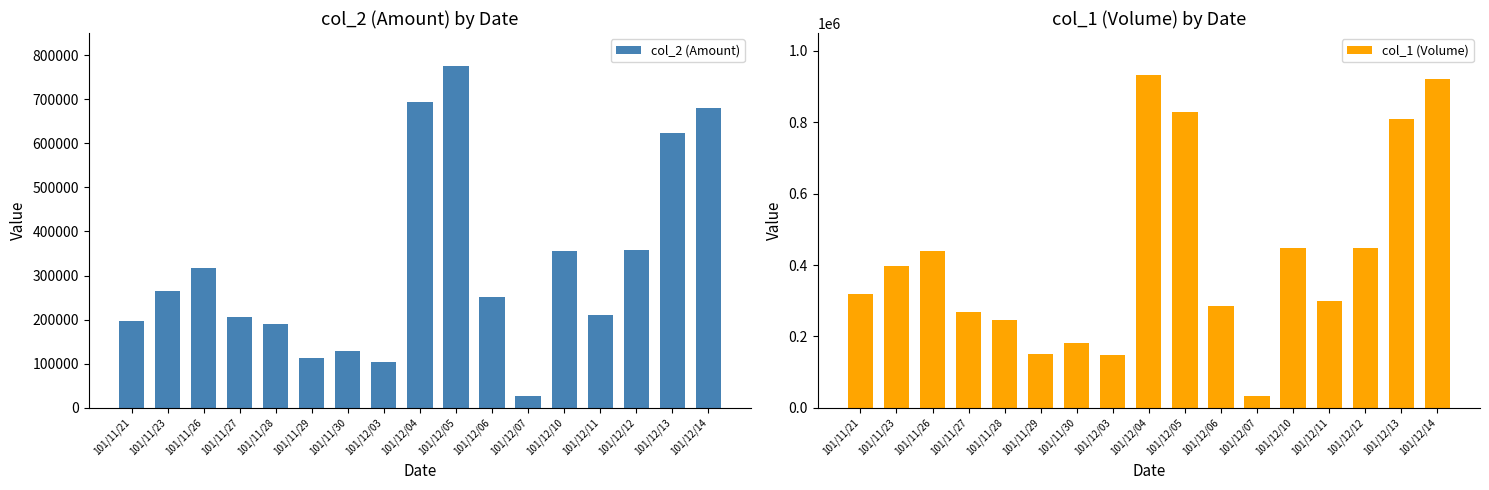

Count the number of categories in the chart.

17